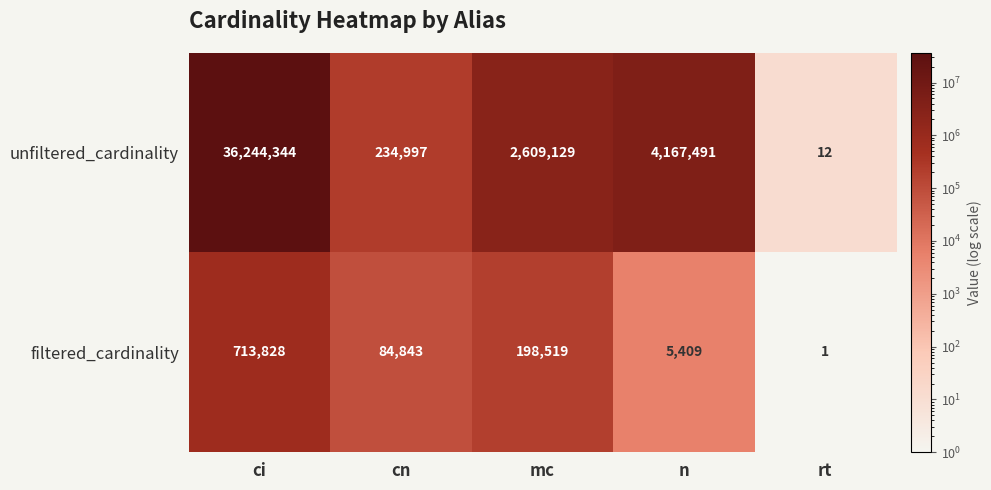

True or false: filtered_cardinality has a value of 1 at rt.

True